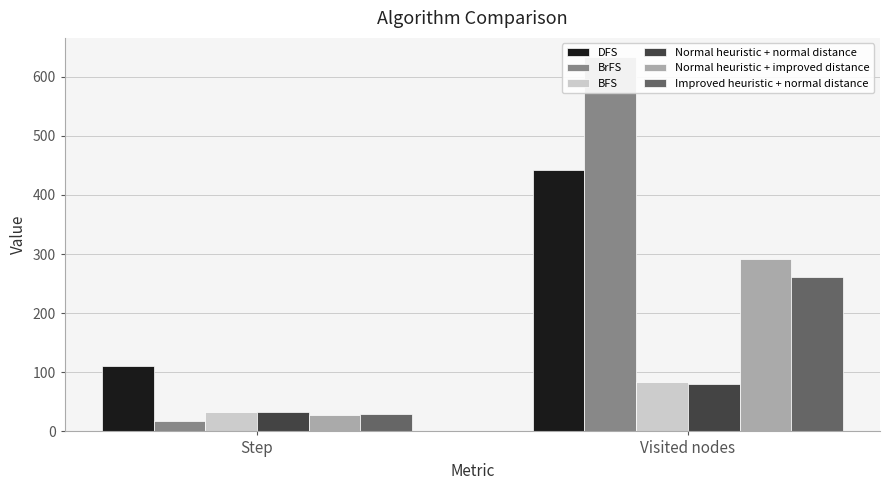

The value of Normal heuristic + improved distance at Step is 27. True or false?

True